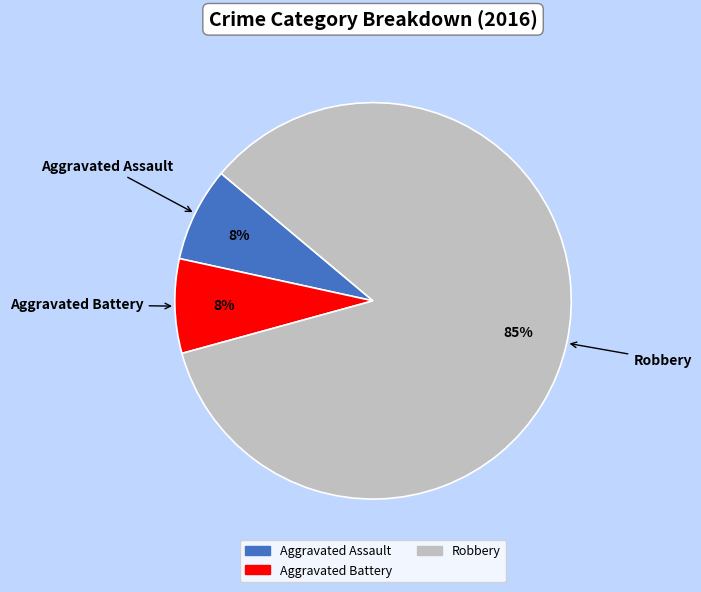

How many slices are in this pie chart?

3